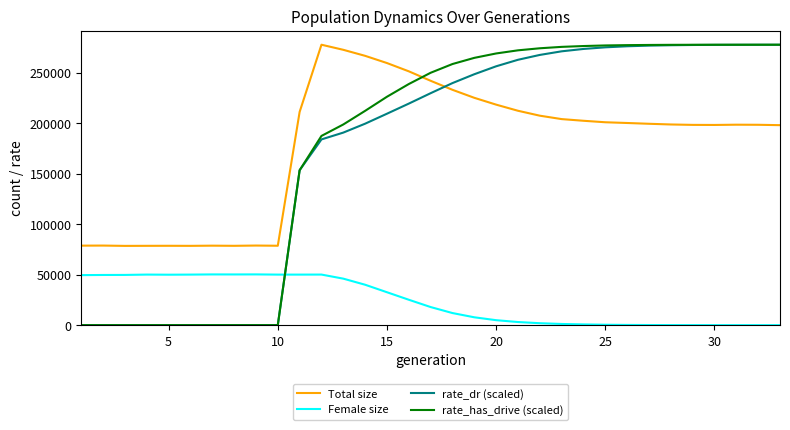

What is the maximum value for Female size?

50284.0